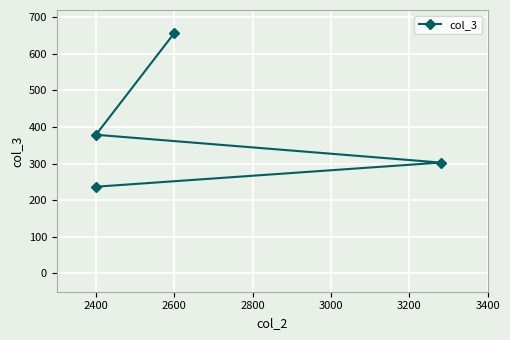

Reading left to right, what are all the values shown in this chart?

657	379	303	237